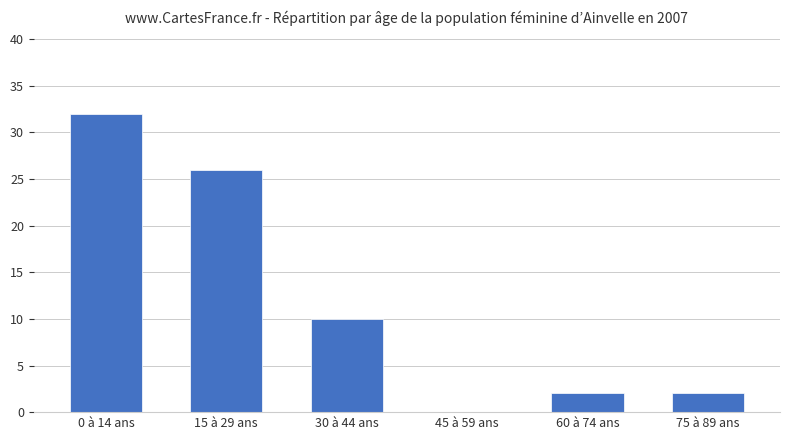

Approximately how many times larger is the value at 75 à 89 ans compared to 0 à 14 ans?

0.1